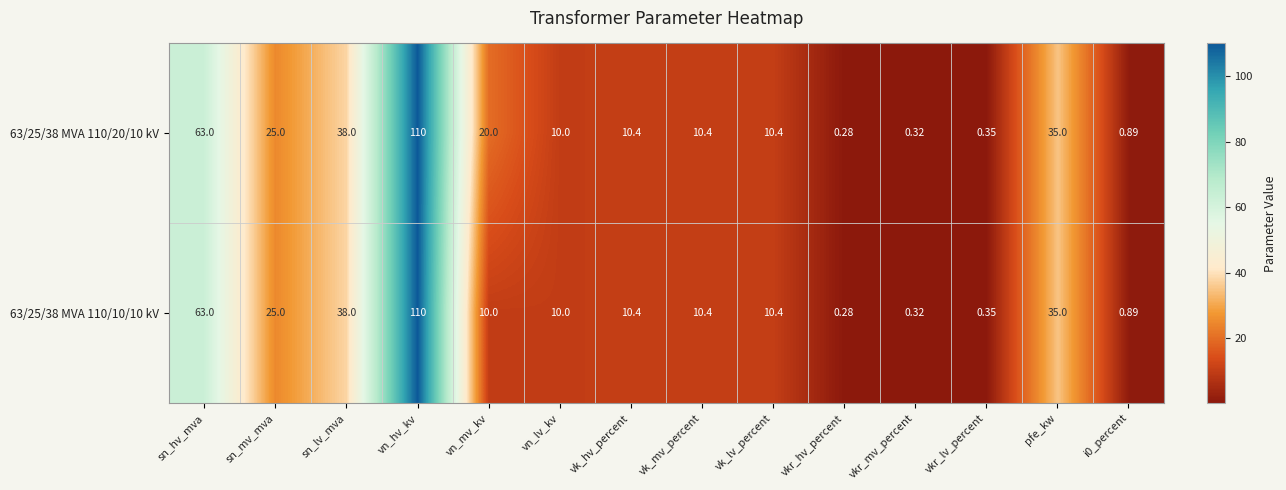

Where is 63/25/38 MVA 110/10/10 kV nearest to the value 55?

sn_hv_mva